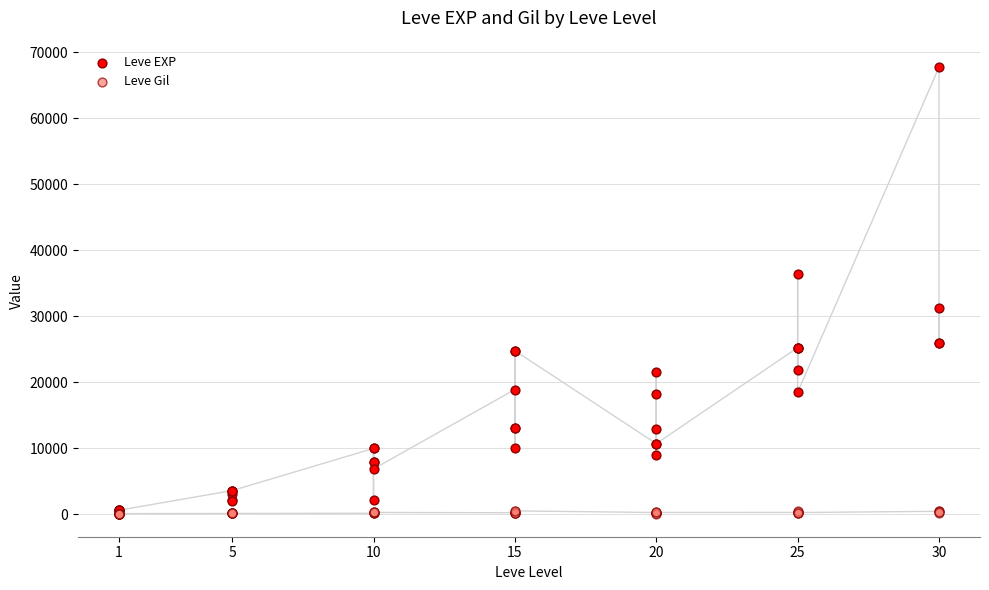

What are all the series names shown in the legend?

Leve EXP, Leve Gil